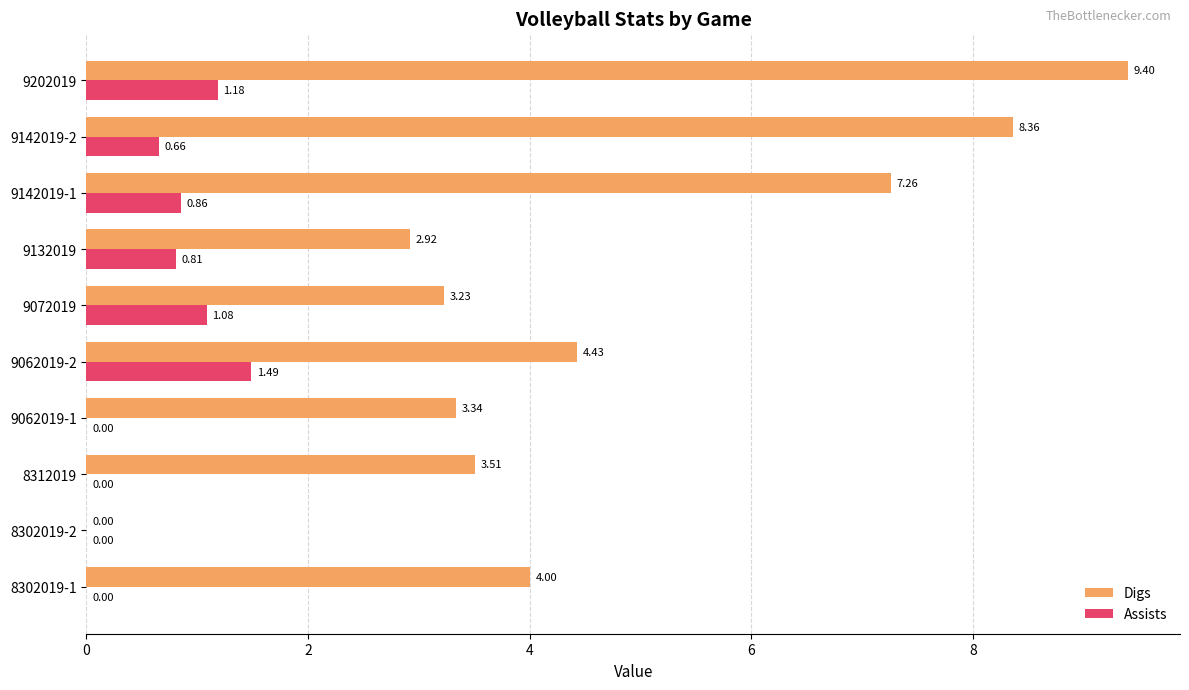

Which series has the largest total across all categories?

Digs